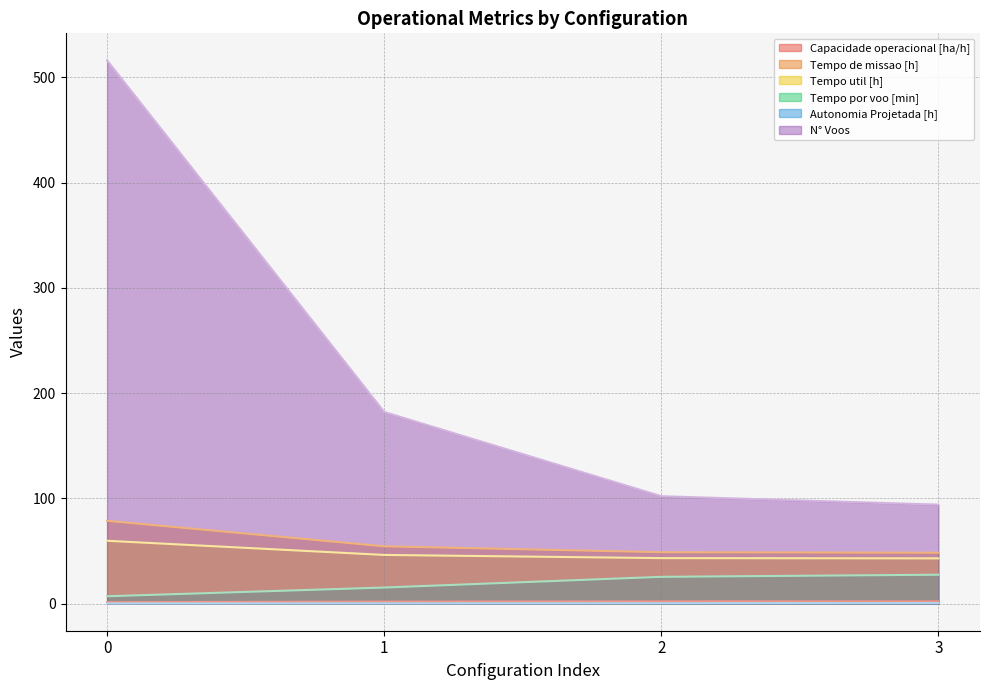

What is the sum of all Tempo de missao [h] values?

230.1